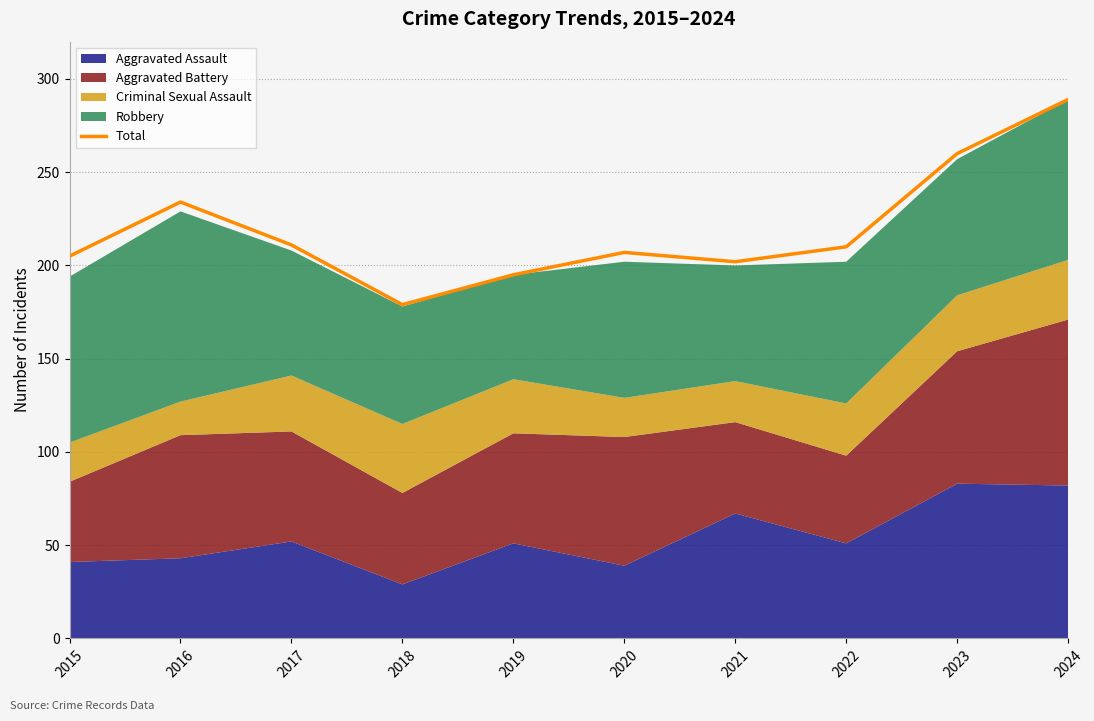

What is the change in value from 2015 to 2021?

-3